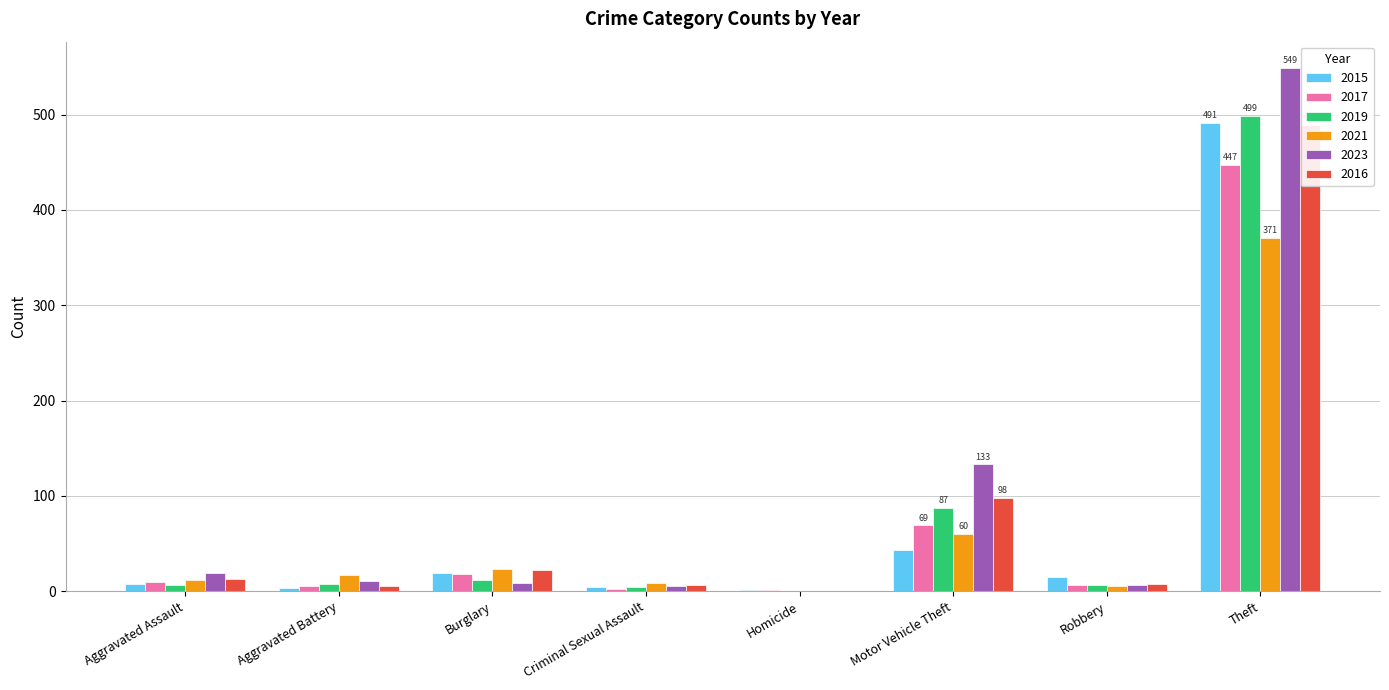

Between Theft and Burglary, which is larger?

Theft